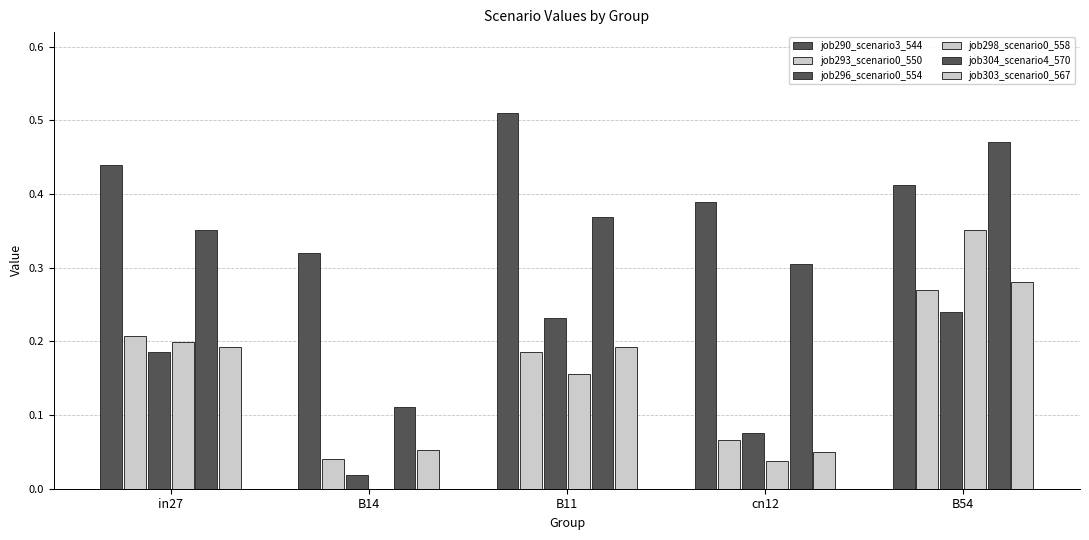

What is the difference between the highest and lowest values at B14?

0.3